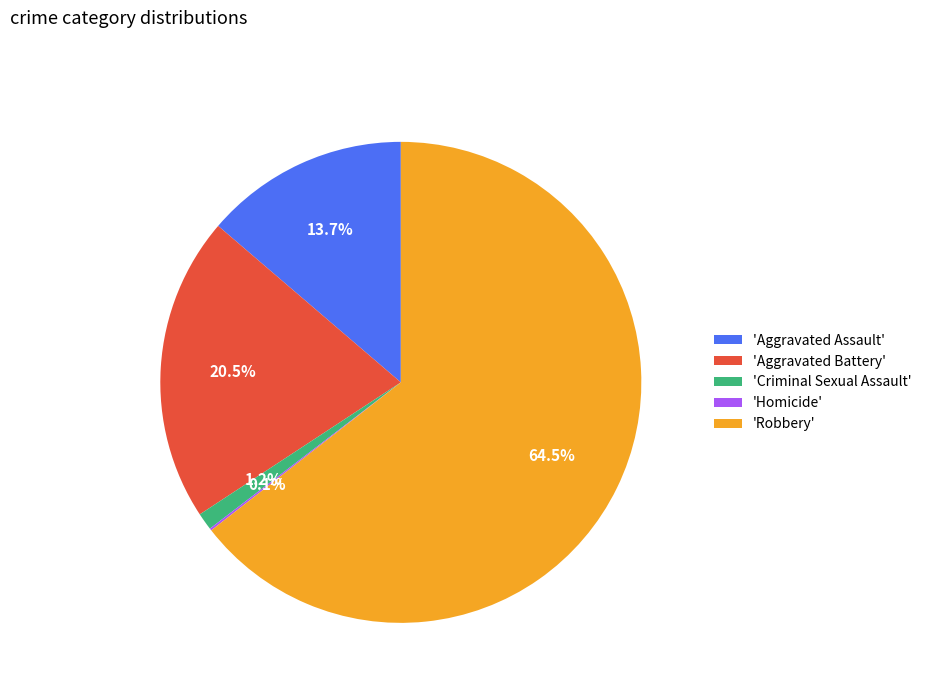

What percentage do 'Aggravated Assault' and 'Criminal Sexual Assault' together represent?

14.9%